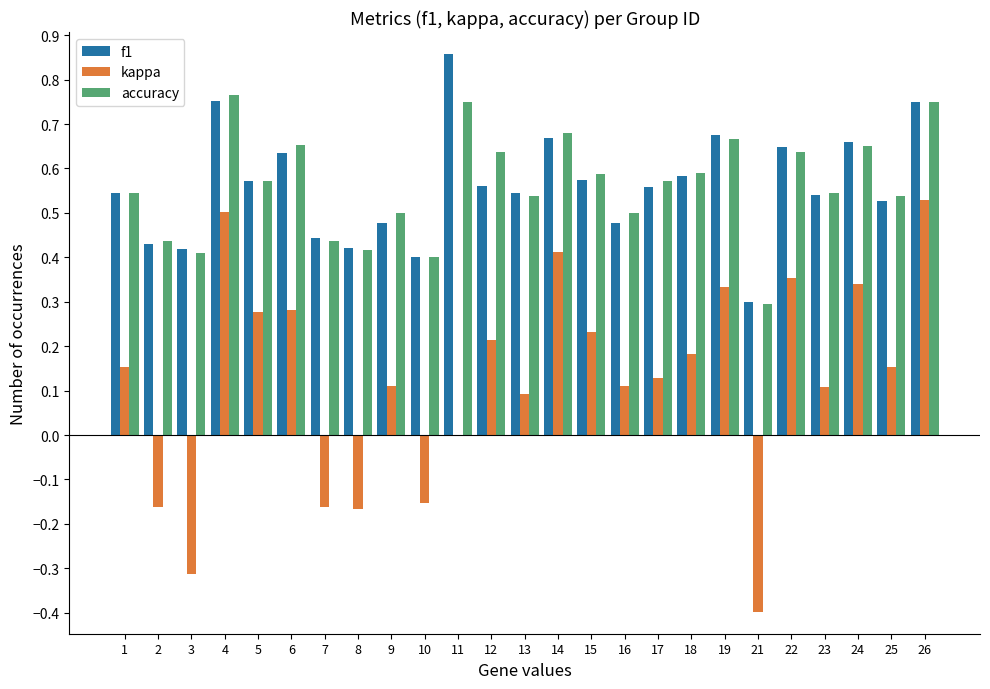

Which category has the highest value in the kappa series?

26